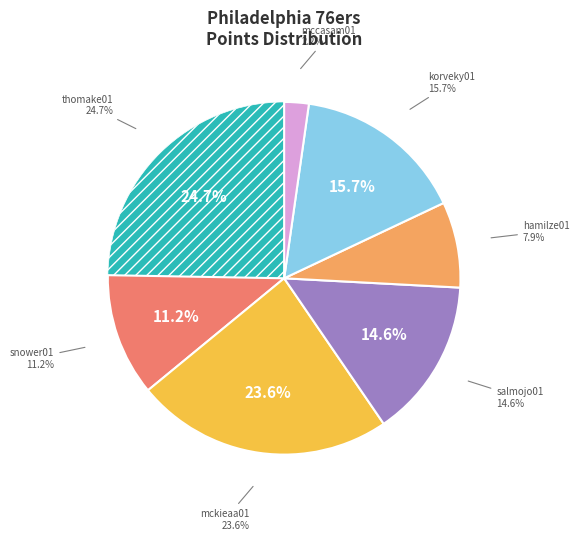

Is dalemsa01 the majority of the pie?

No